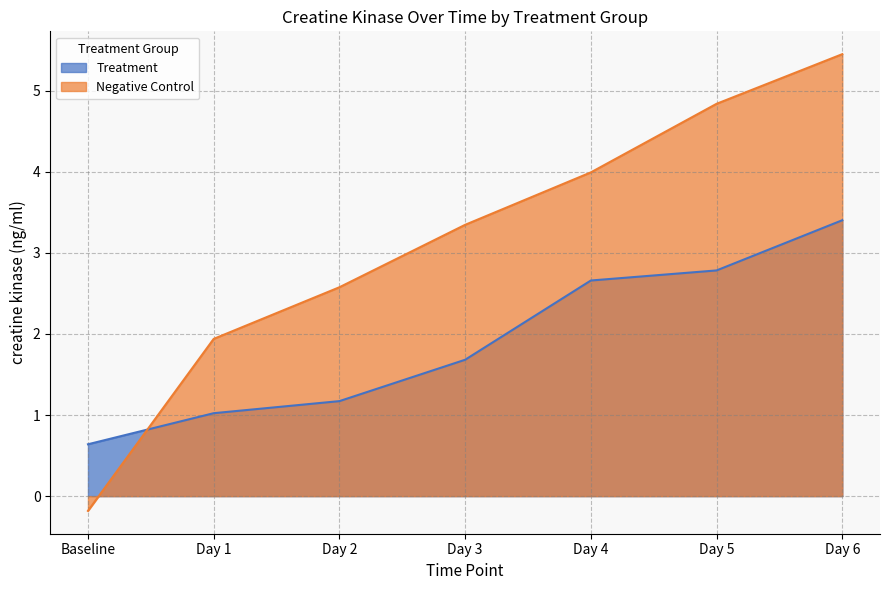

Which series has the widest spread of values?

Negative Control